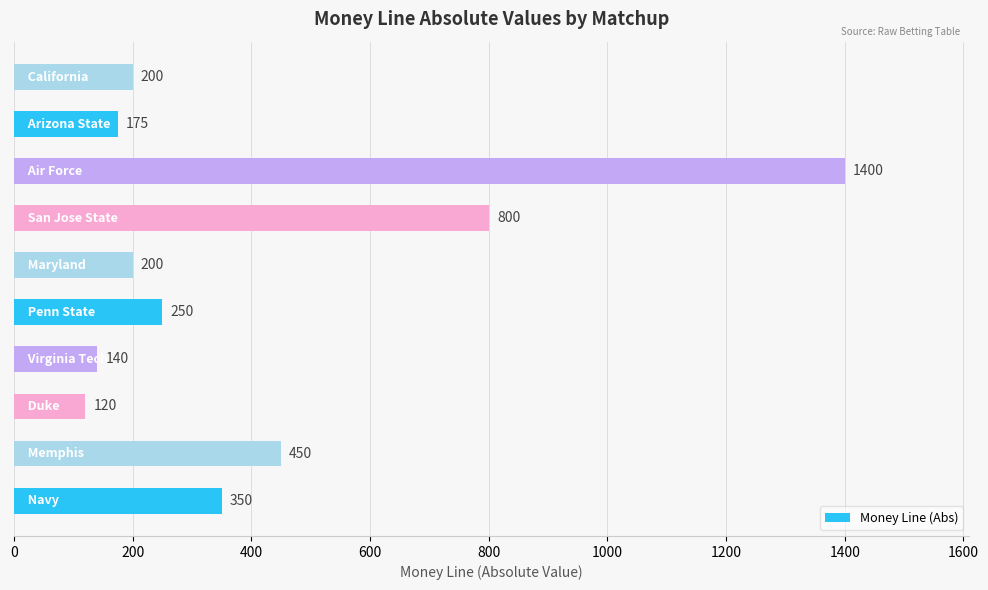

What is the sum of all values?

4085